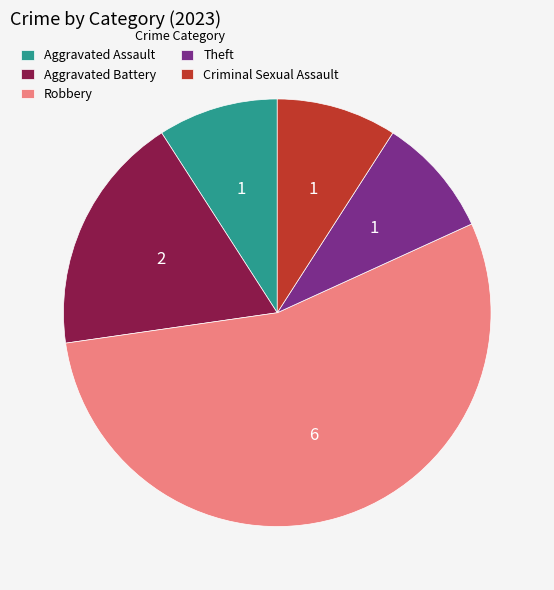

Does Criminal Sexual Assault account for over 50% of the chart?

No